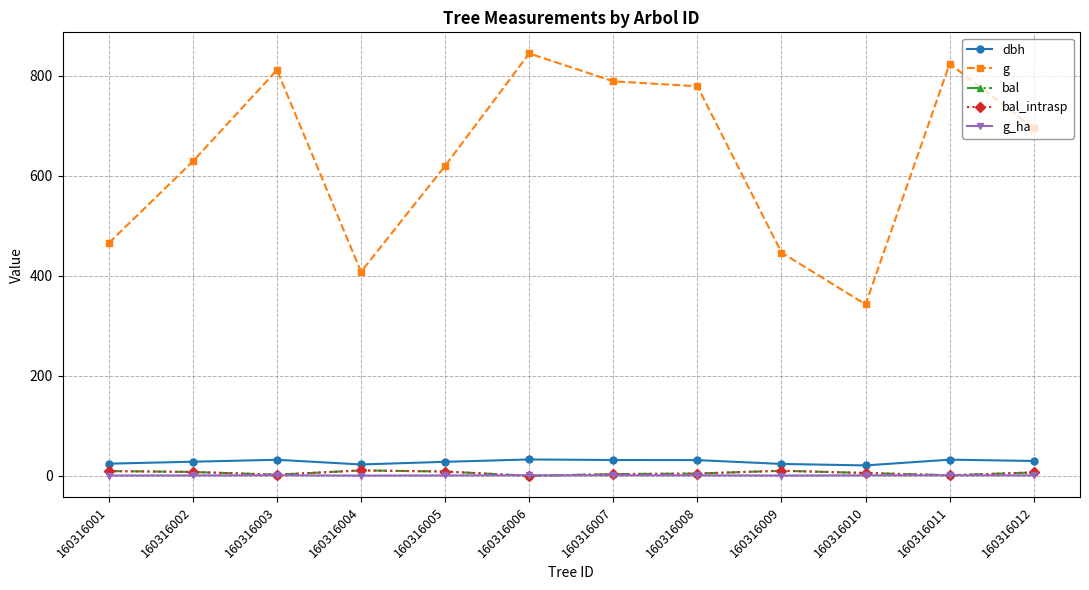

Is this an area chart (filled region under the line)?

No